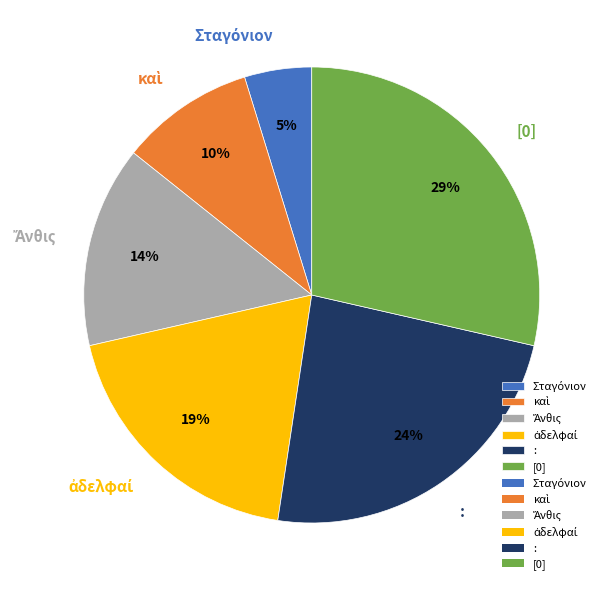

Does [0] account for over 50% of the chart?

No